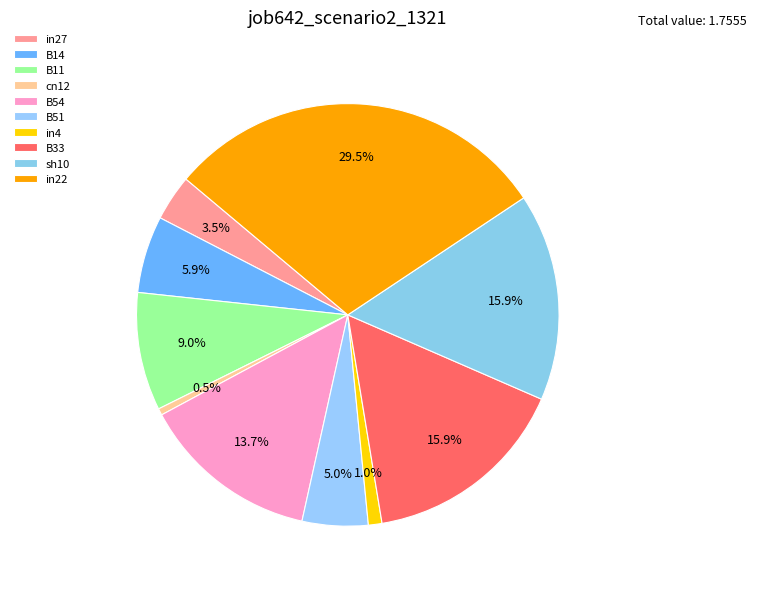

What percentage is the in27 slice, to the nearest percent?

4%